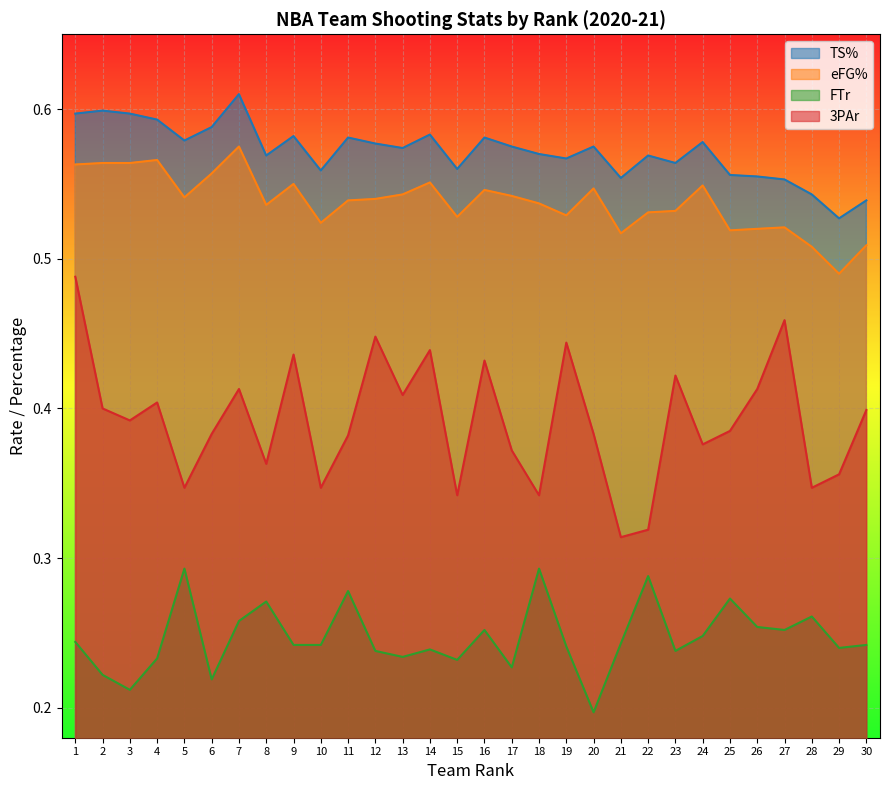

How many lines are shown in the chart?

4